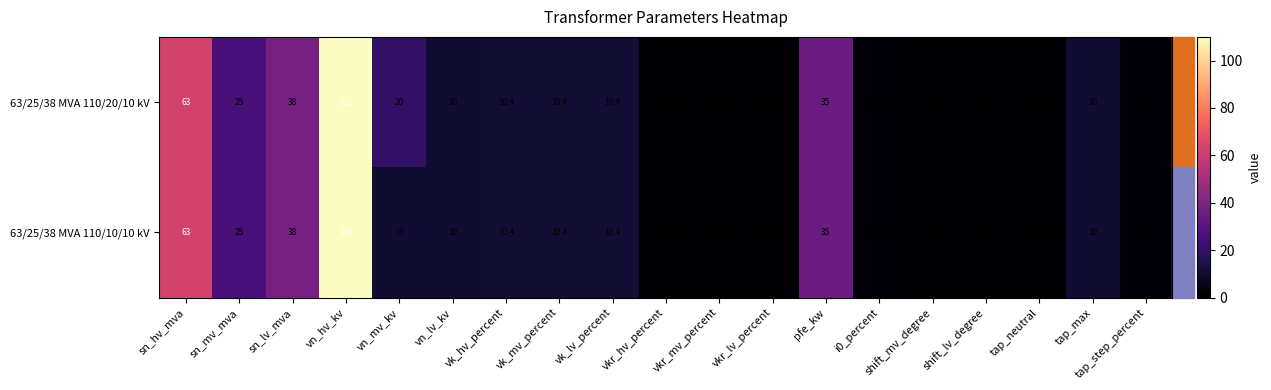

Where does the 63/25/38 MVA 110/20/10 kV series first go above 10?

sn_hv_mva